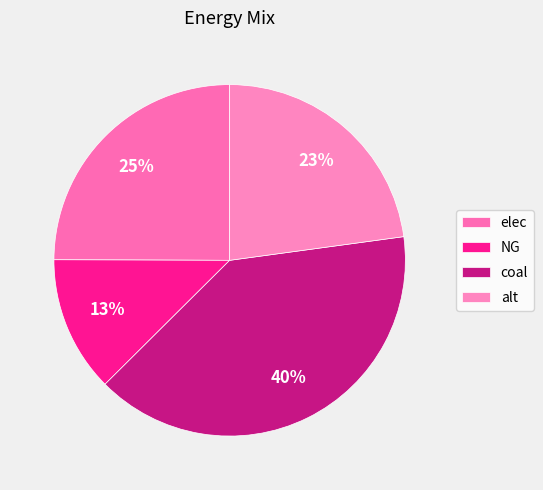

Count the number of slices in the pie.

4